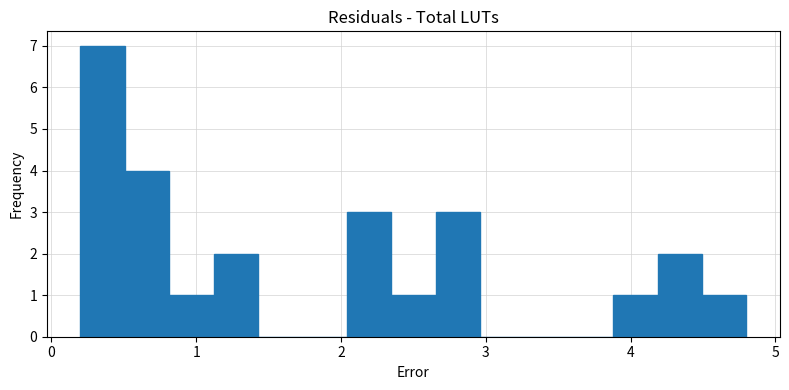

Read against the x-axis, roughly where is the centre of the tallest bar?

0.4